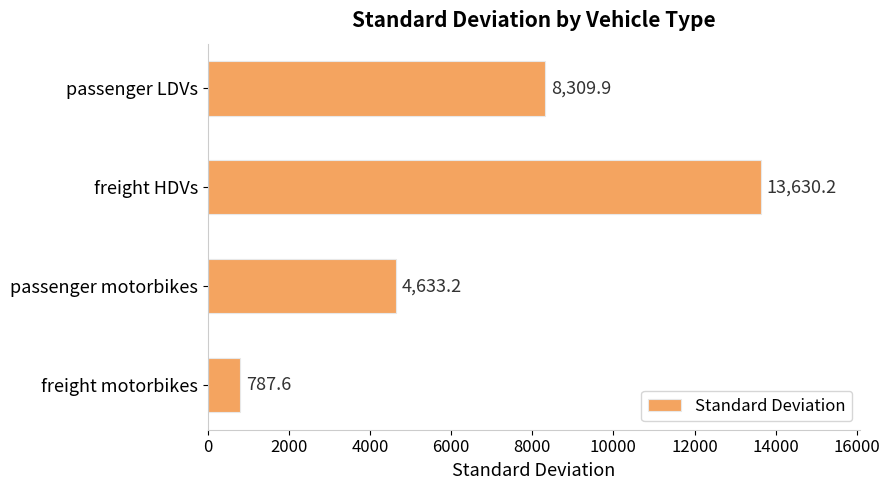

What is the difference between the second highest and minimum values?

7522.3